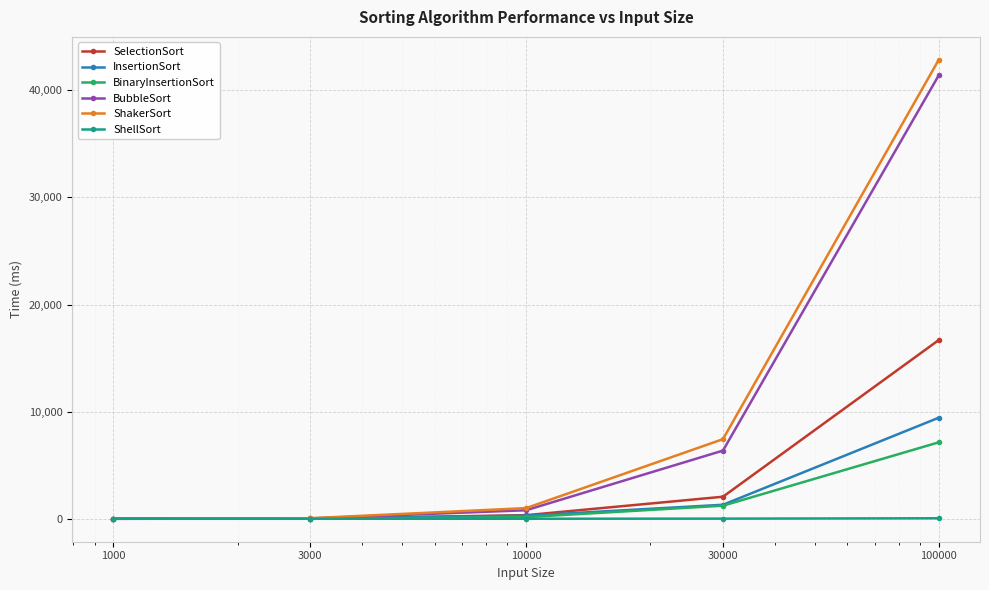

Which series has the widest spread of values?

ShakerSort